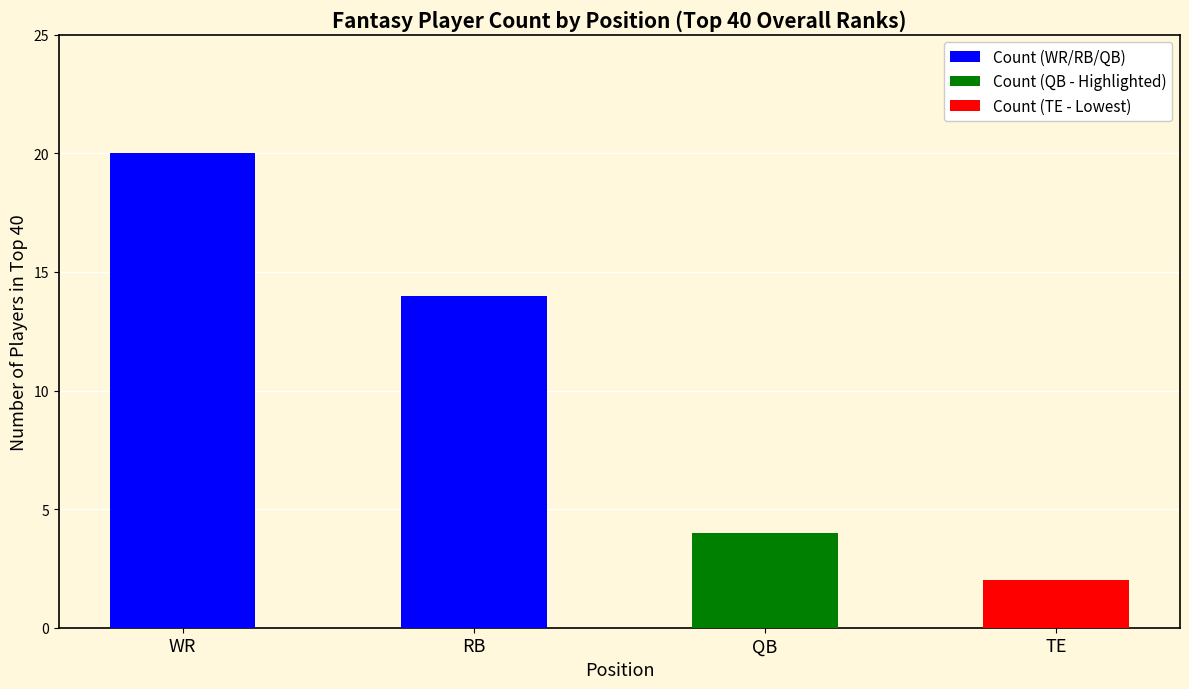

How many groups of bars are there?

4